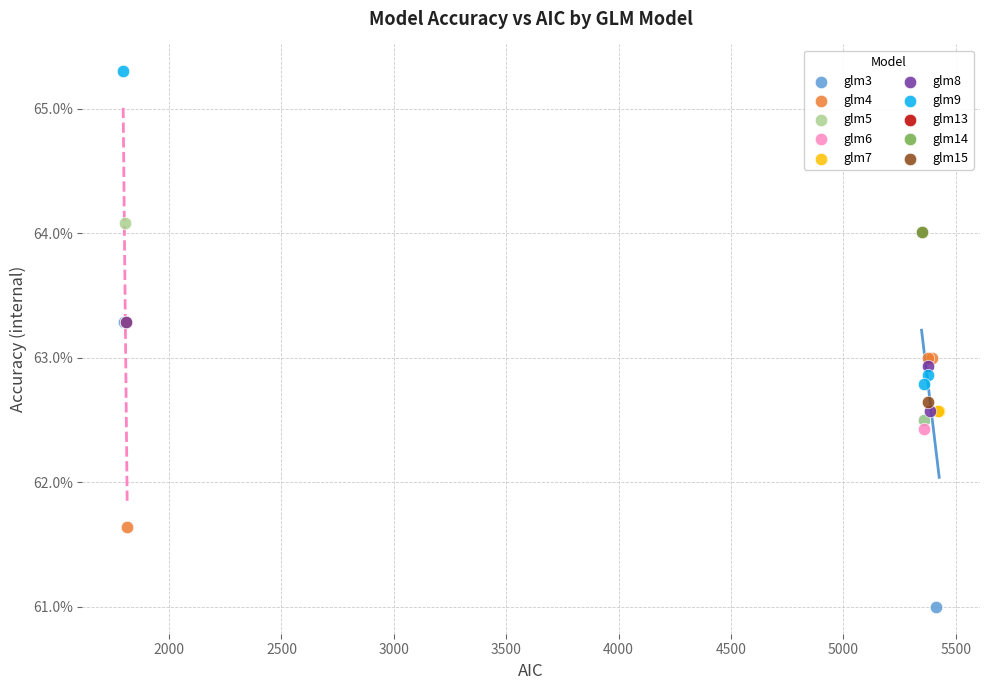

Which series reaches the minimum Y coordinate?

glm3